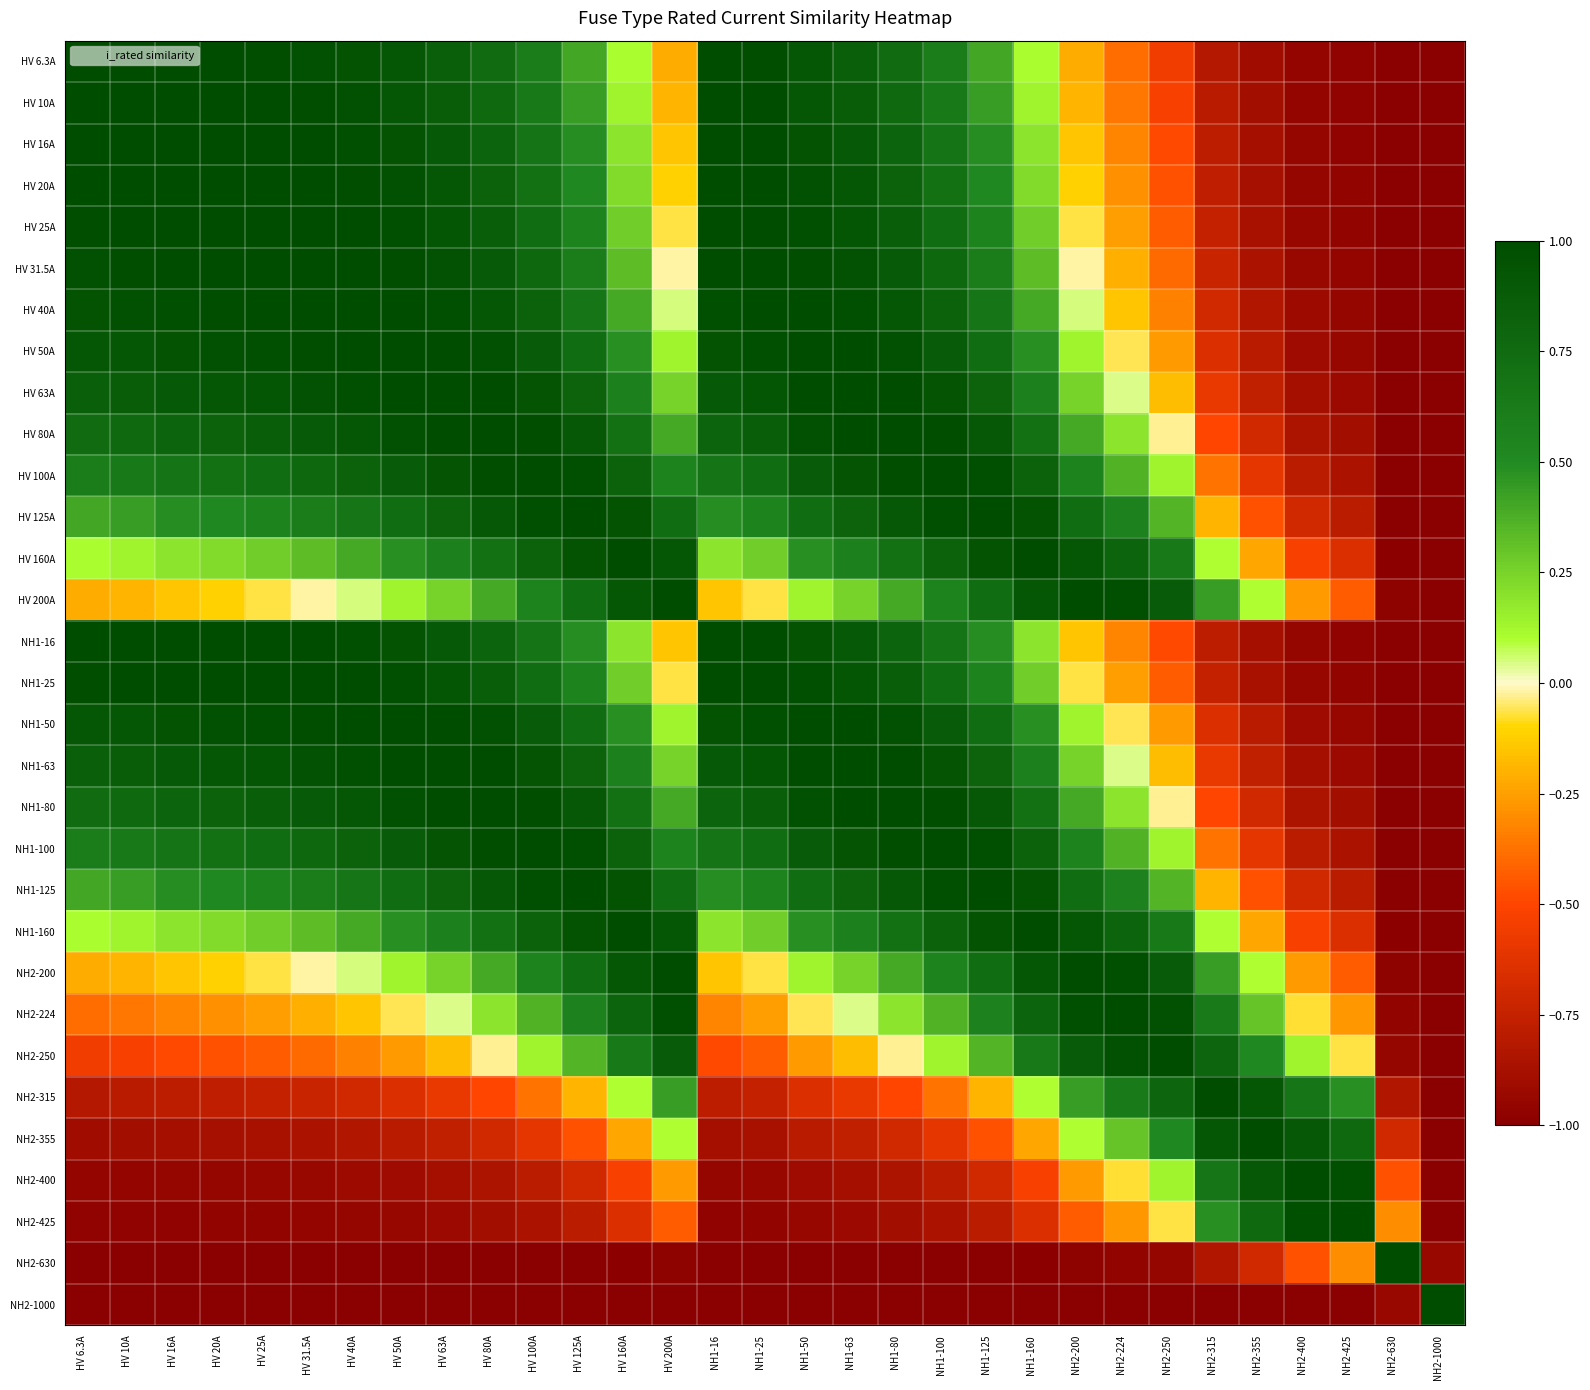

What is the maximum value shown in the chart?

1.0